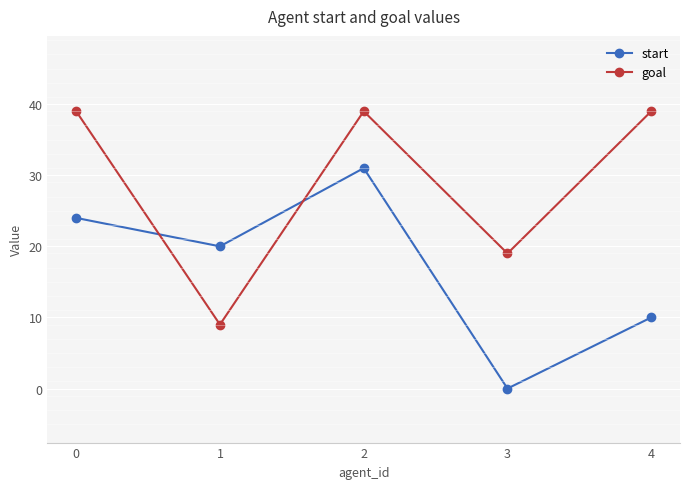

What is the difference between the highest and lowest values at 2?

8